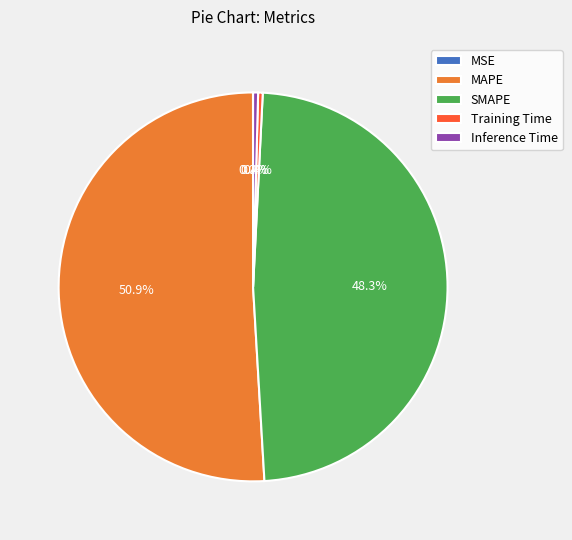

Between Inference Time and MAPE, which is larger?

MAPE